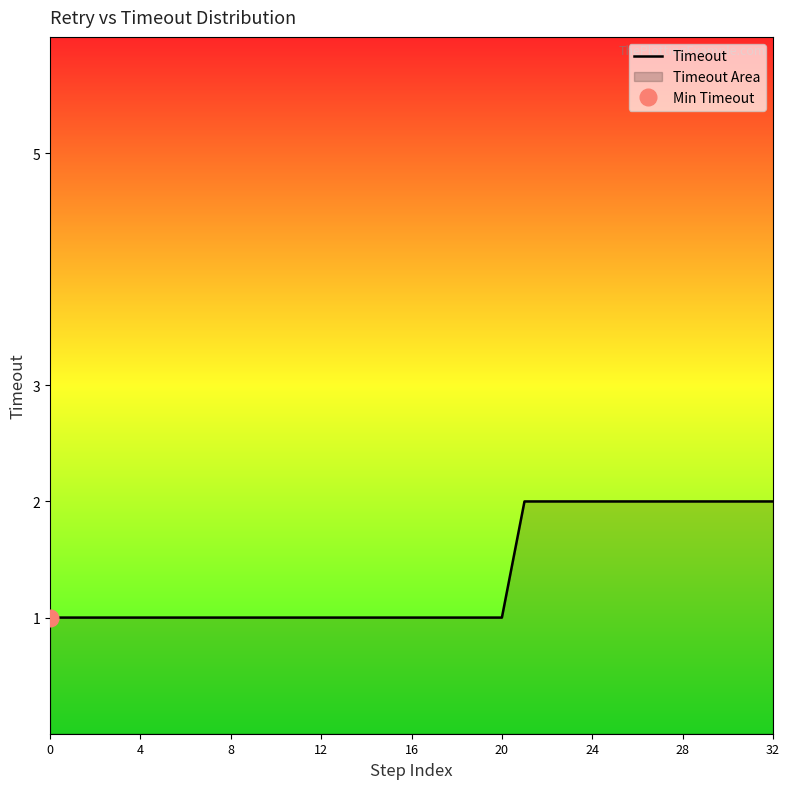

Which has a higher value, 22 or 17?

22